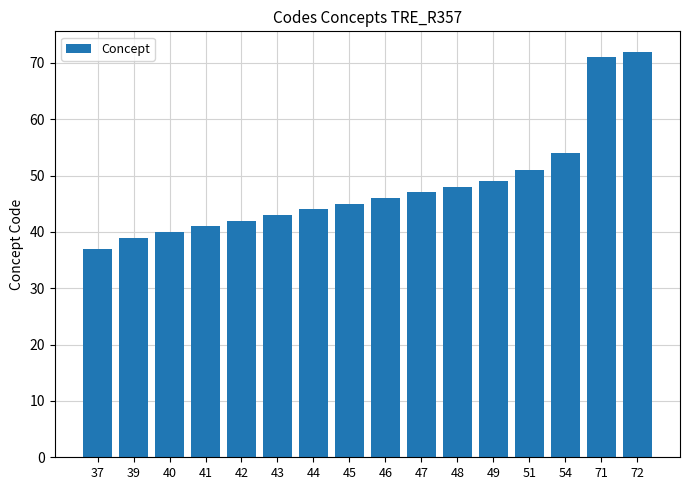

Reading left to right, transcribe all the data shown in this chart.

37	39	40	41	42	43	44	45	46	47	48	49	51	54	71	72